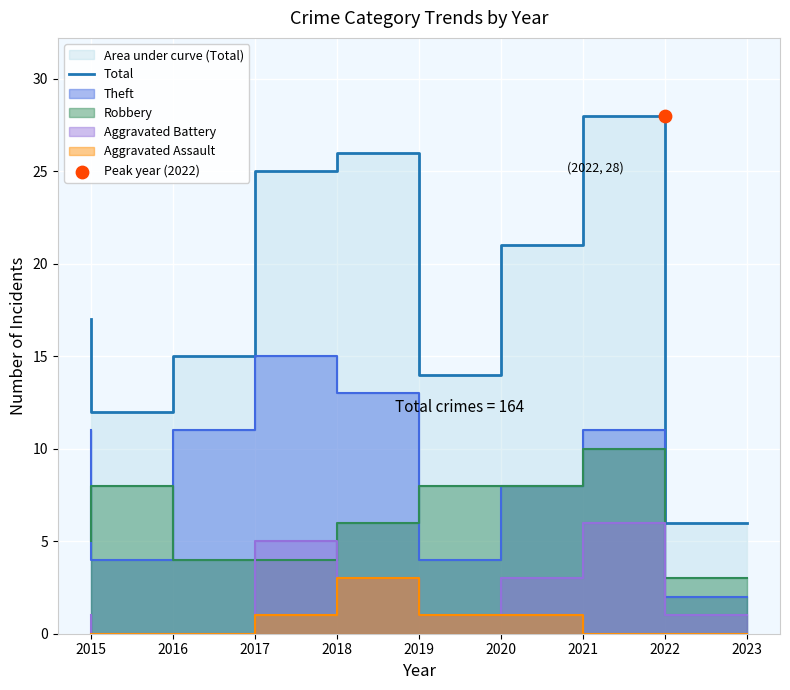

What is the change in value from 2016 to 2021?

+9